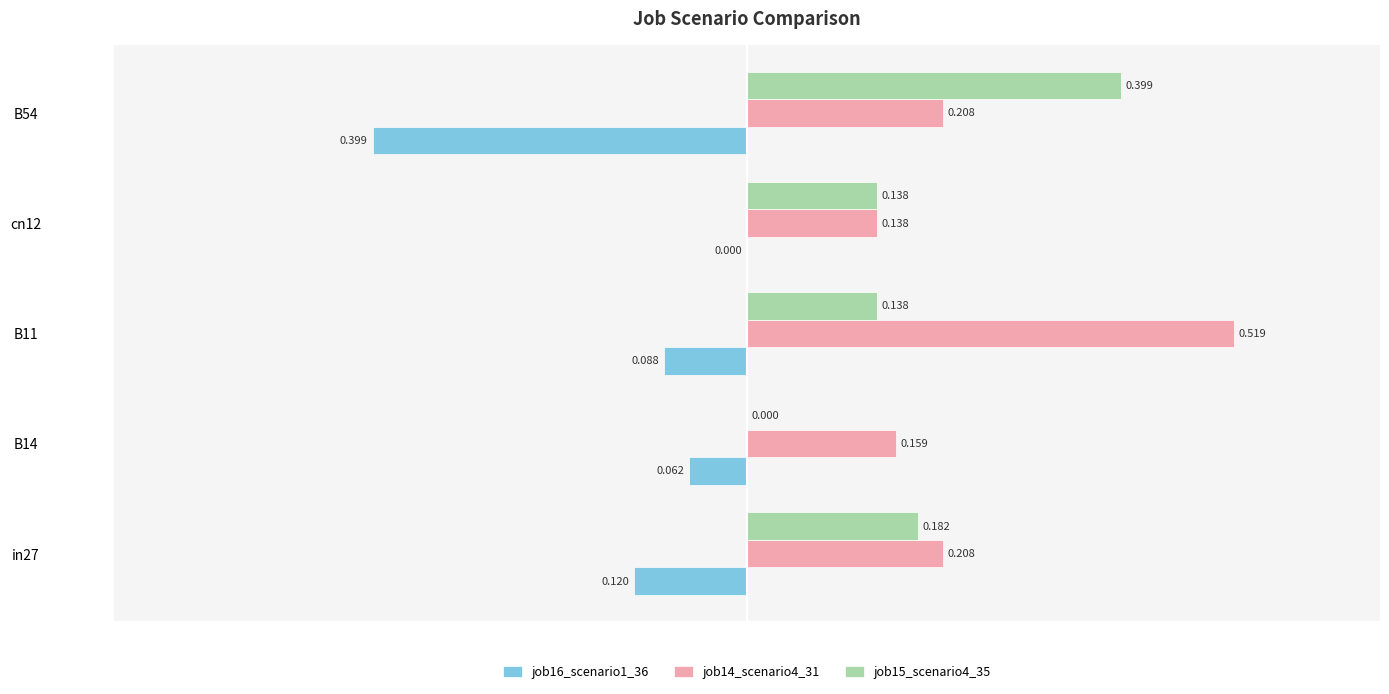

Where is job14_scenario4_31 nearest to the value 0?

cn12